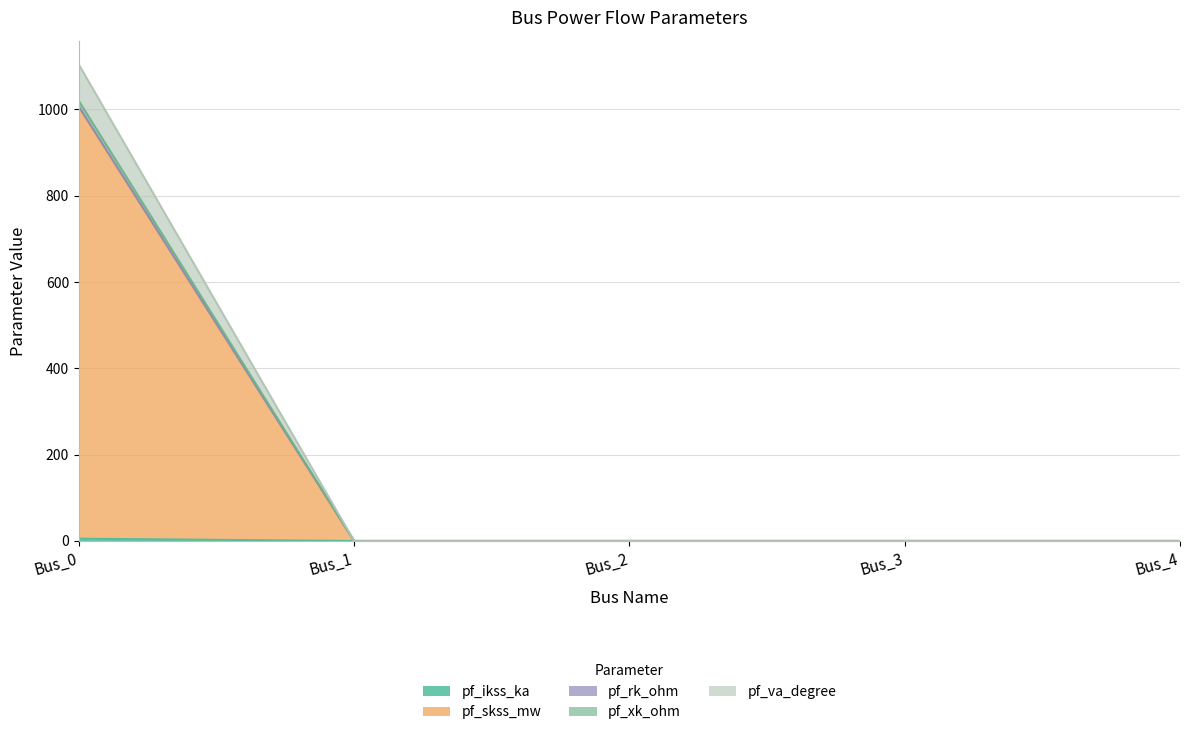

True or false: pf_xk_ohm has more than 2 interior local peaks.

False